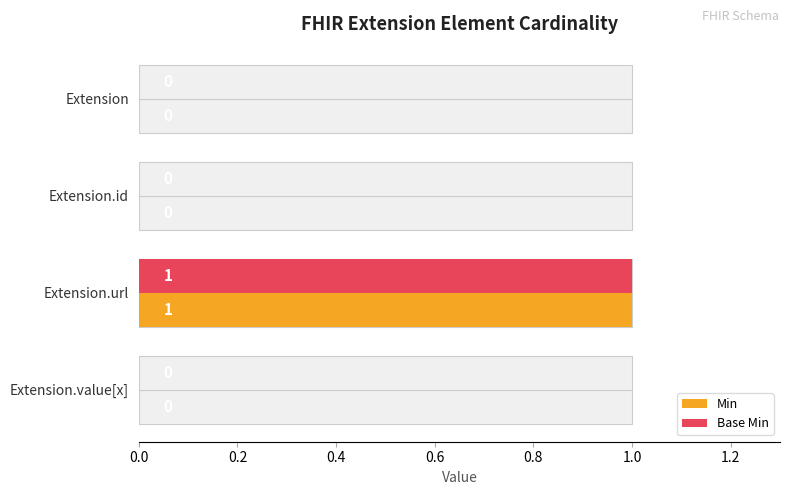

Does the chart contain any negative values?

No